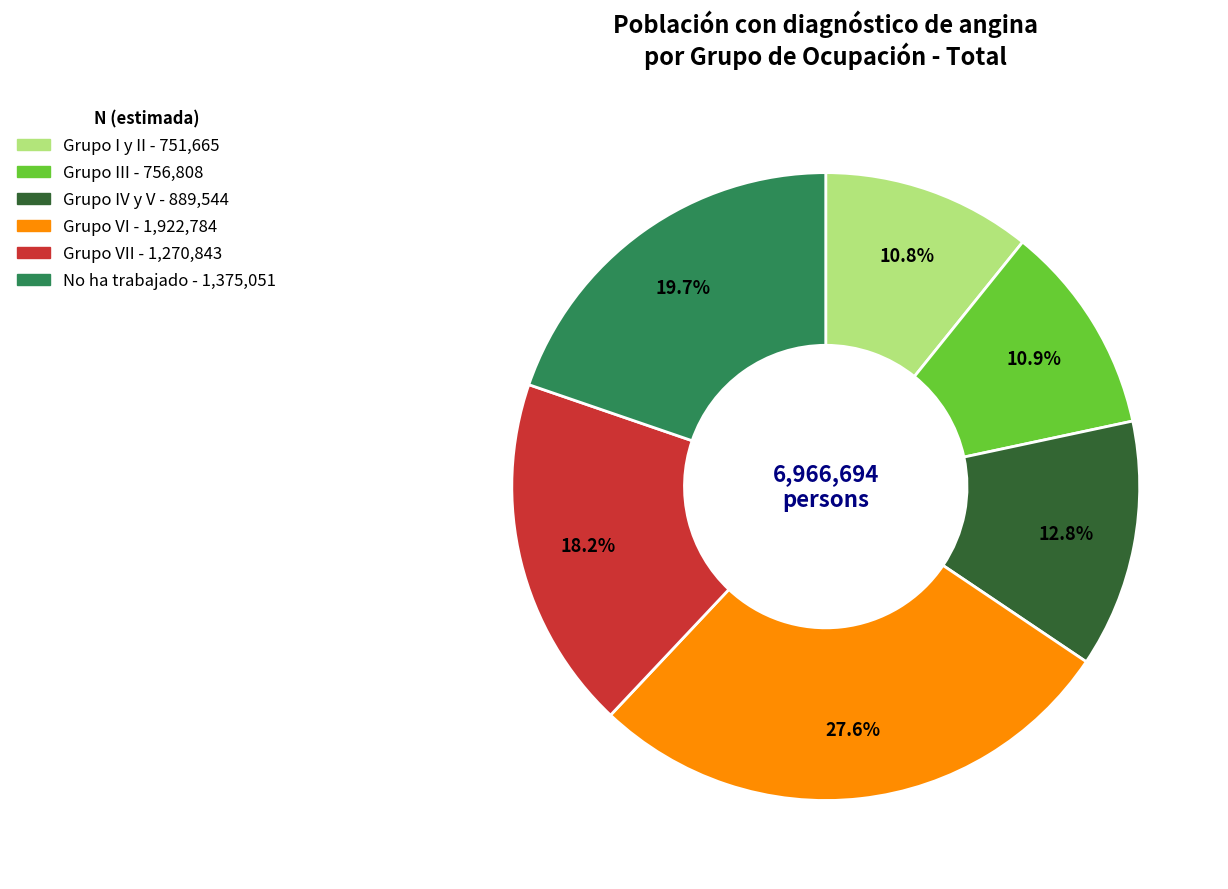

Is there any slice that represents more than half of the pie?

No